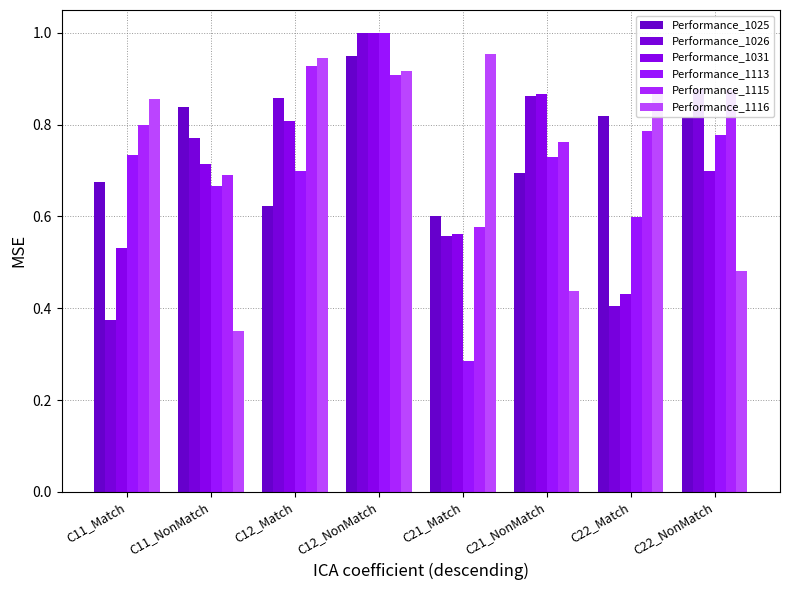

The Performance_1115 series shows 0.8 at C21_NonMatch. True or false?

True